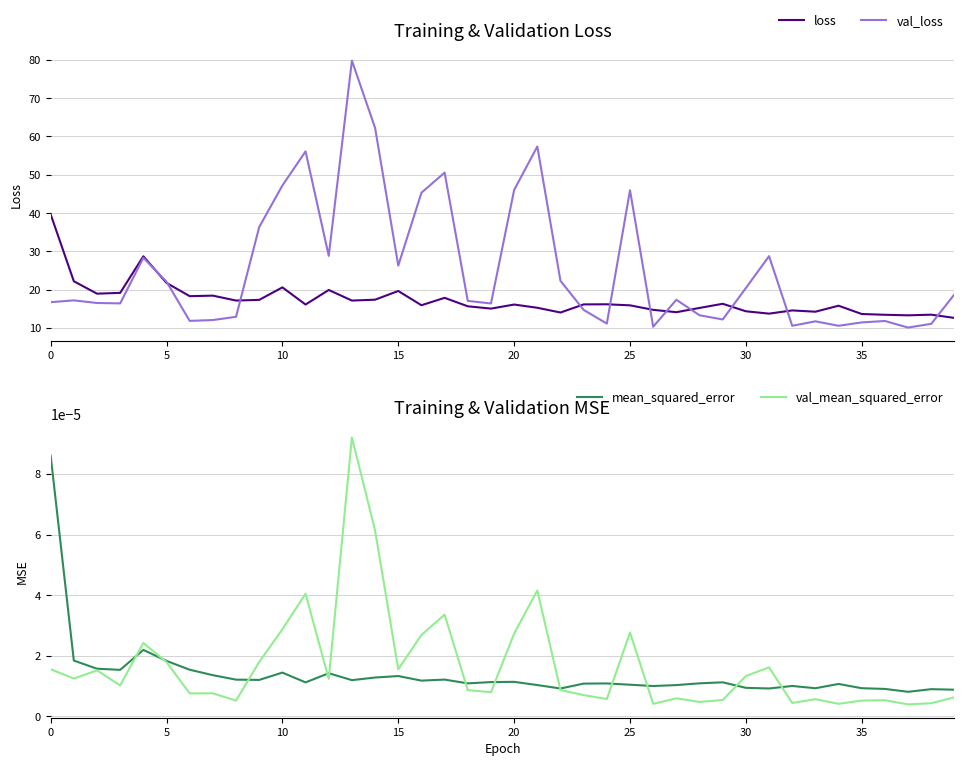

What is the label of the 14th point from the left?

13